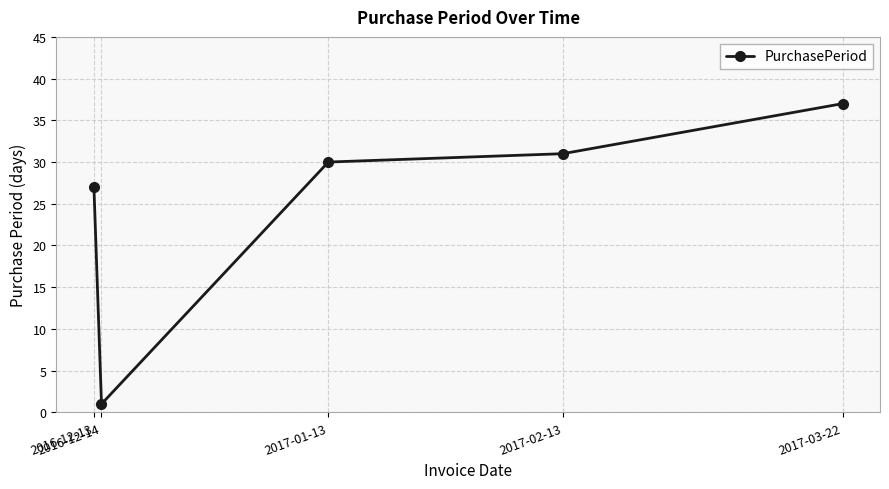

Rank the categories by value from lowest to highest.

2016-12-14, 2016-12-13, 2017-01-13, 2017-02-13, 2017-03-22